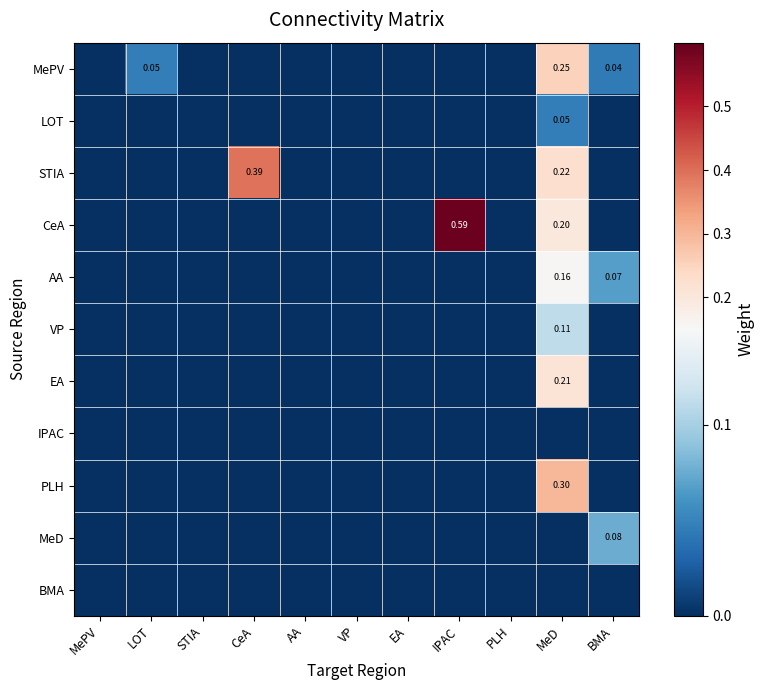

Between STIA and MeD, which series saw the biggest shift?

PLH